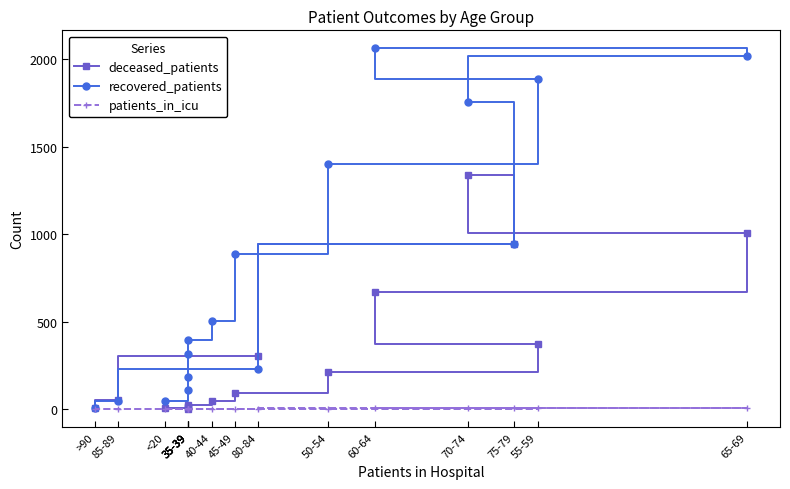

Reading left to right, transcribe all the data shown in this chart.

deceased_patients: <20=6	35-39=0	35-39=12	35-39=13	35-39=26	40-44=49	45-49=91	50-54=214	55-59=372	60-64=668	65-69=1009	70-74=1338	75-79=943	80-84=304	85-89=54	>90=5
recovered_patients: <20=46	35-39=108	35-39=183	35-39=317	35-39=397	40-44=503	45-49=888	50-54=1401	55-59=1887	60-64=2061	65-69=2017	70-74=1756	75-79=942	80-84=230	85-89=46	>90=7
patients_in_icu: <20=1	35-39=0	35-39=1	35-39=0	35-39=2	40-44=0	45-49=0	50-54=3	55-59=6	60-64=8	65-69=7	70-74=5	75-79=4	80-84=2	85-89=1	>90=0